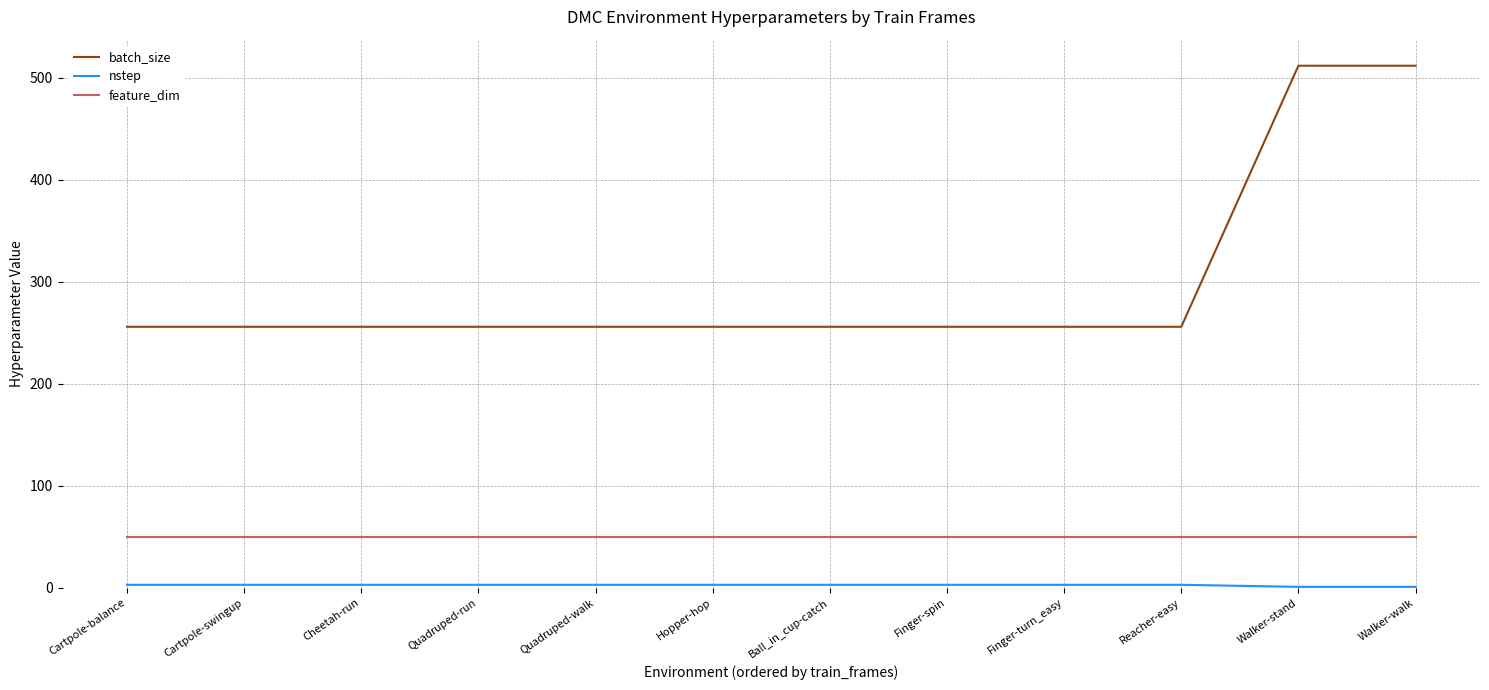

What is the lowest value of the feature_dim series?

50